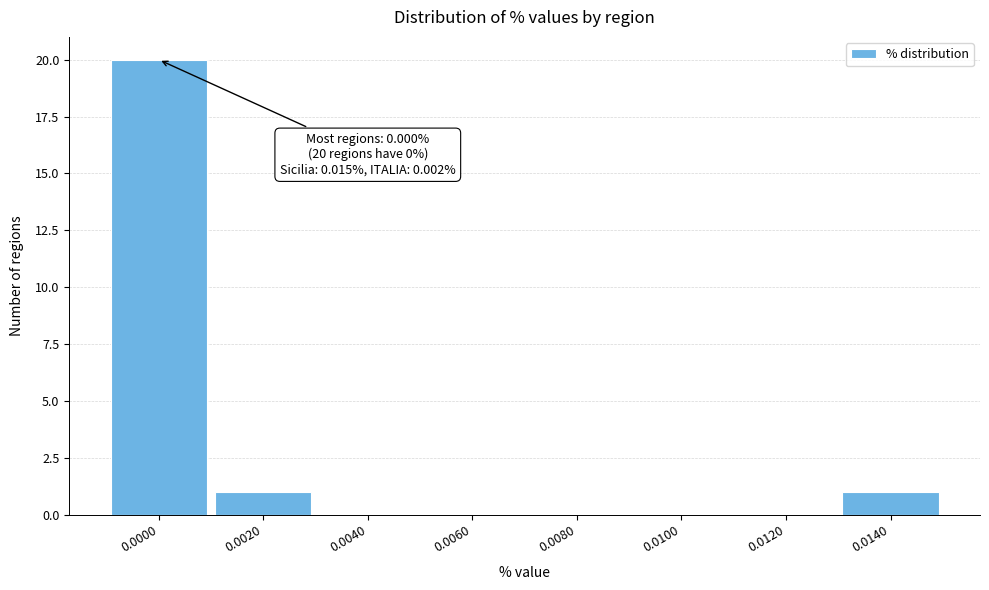

Reading left to right, transcribe all the data shown in this chart.

0.0000=20	0.0020=1	0.0040=0	0.0060=0	0.0080=0	0.0100=0	0.0120=0	0.0140=1